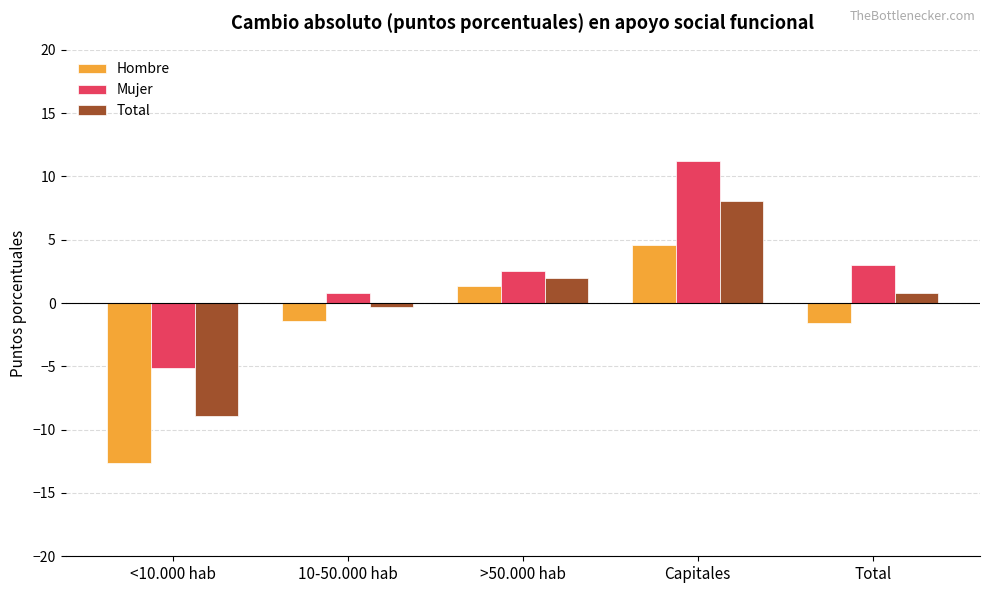

How many categories are shown in the chart?

5